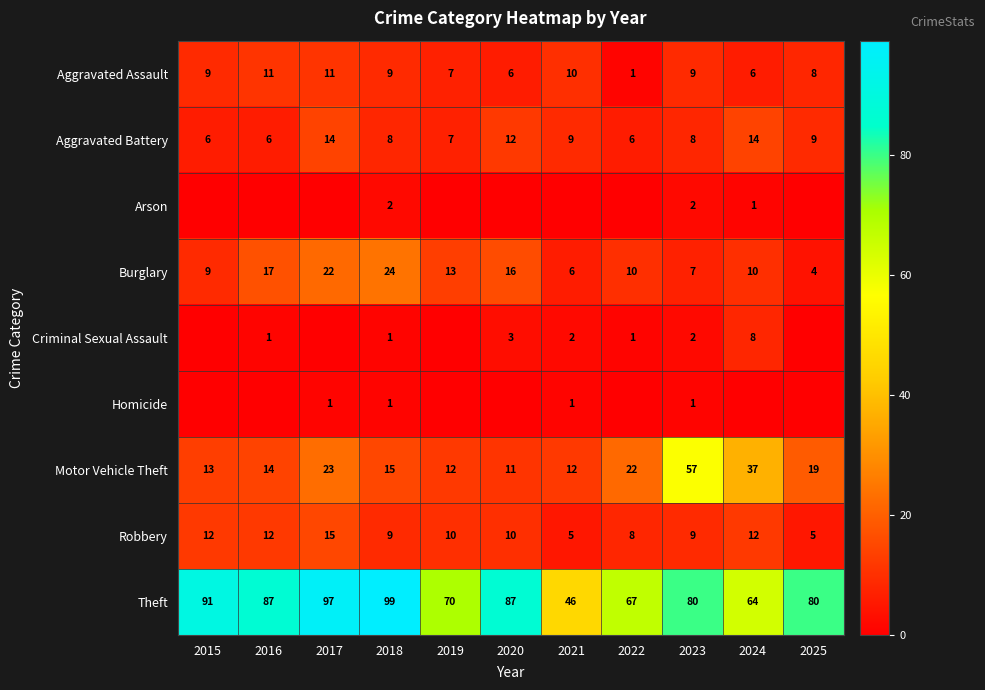

Is it true that Homicide equals 1 at 2023?

True